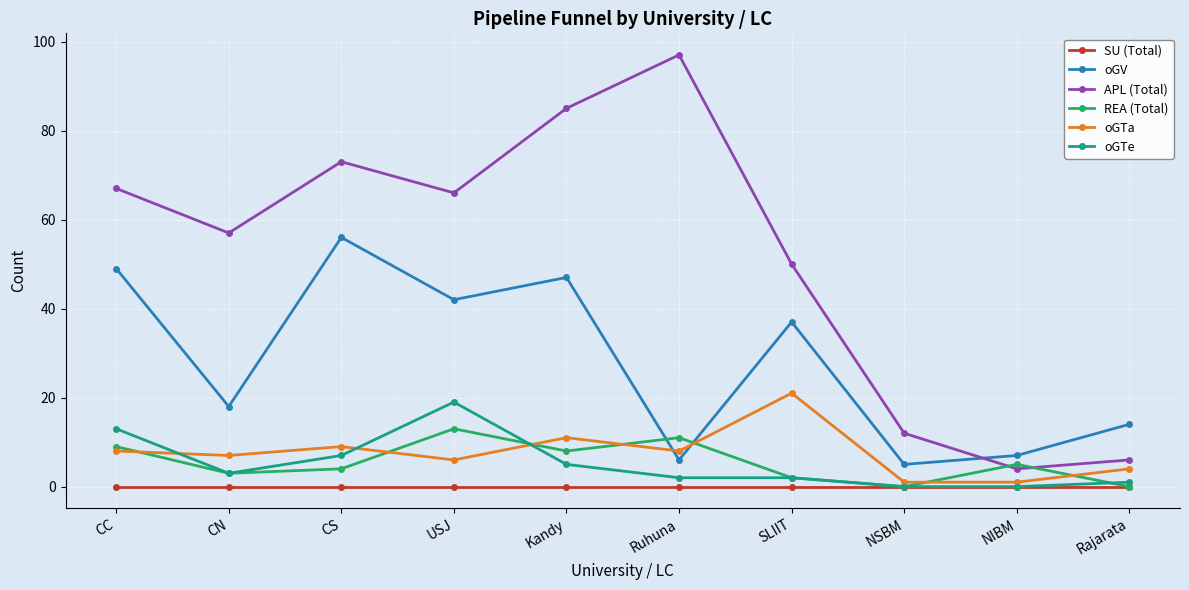

Is the value of oGV at CN greater than the value of REA (Total) at Kandy?

Yes